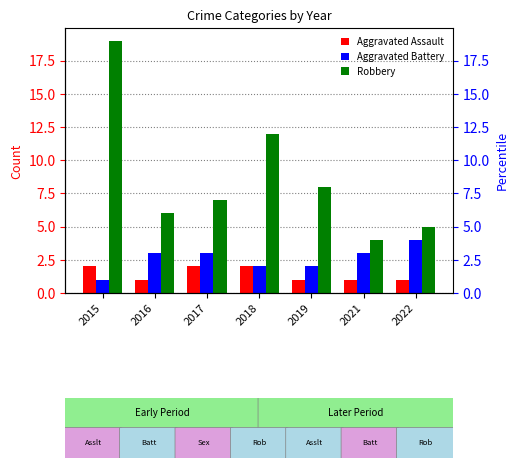

What is the total value across all series at 2018?

16